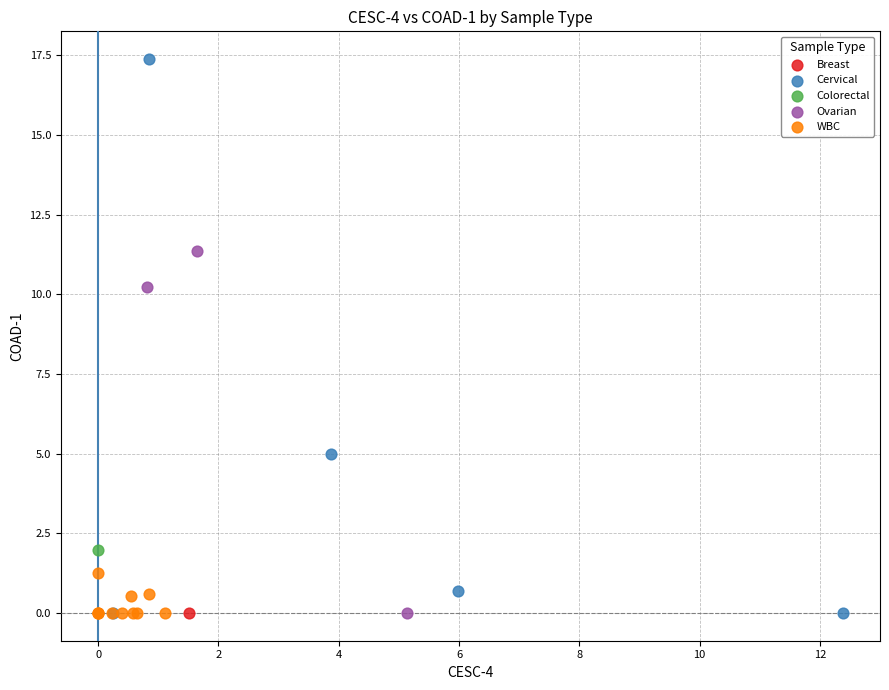

Which series reaches the maximum Y coordinate?

Cervical